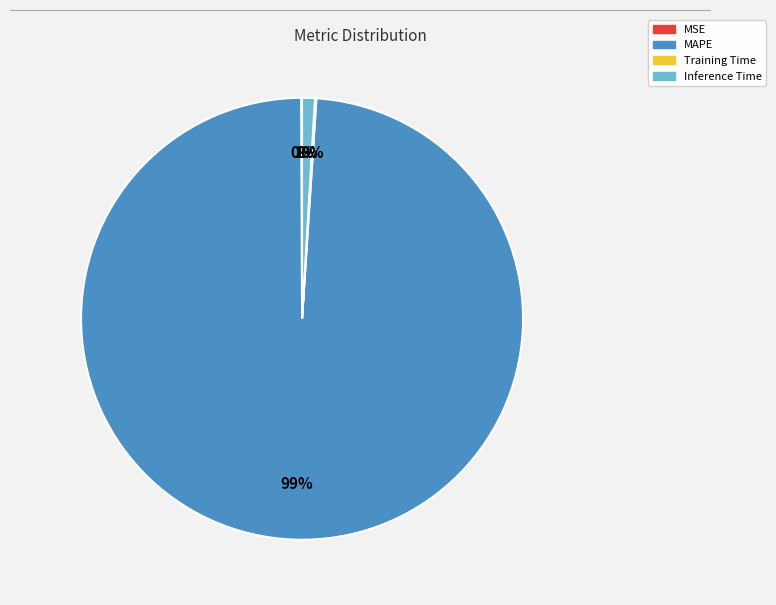

Does any single category account for the majority?

Yes